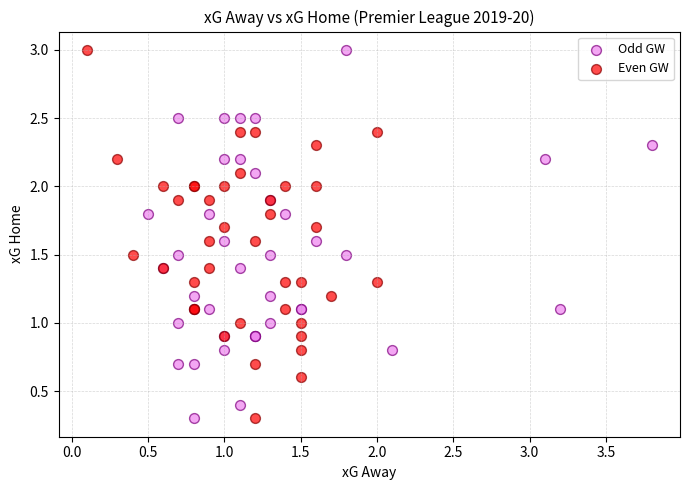

What are all the series names shown in the legend?

Odd GW, Even GW